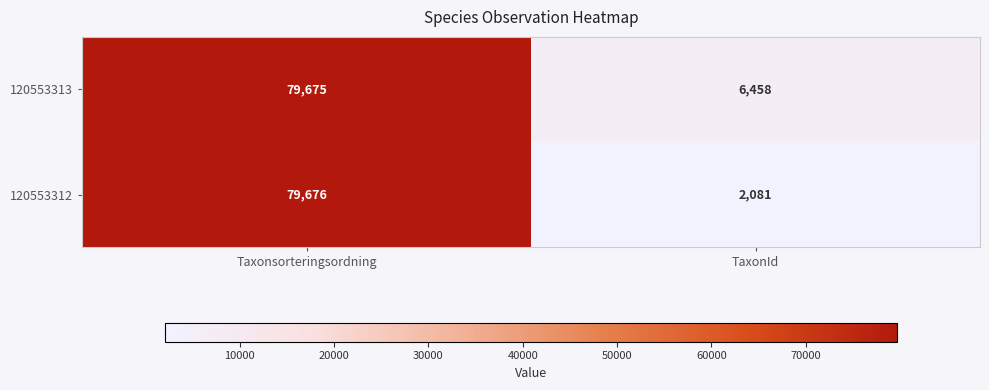

Which series changed the most between Taxonsorteringsordning and TaxonId?

120553312